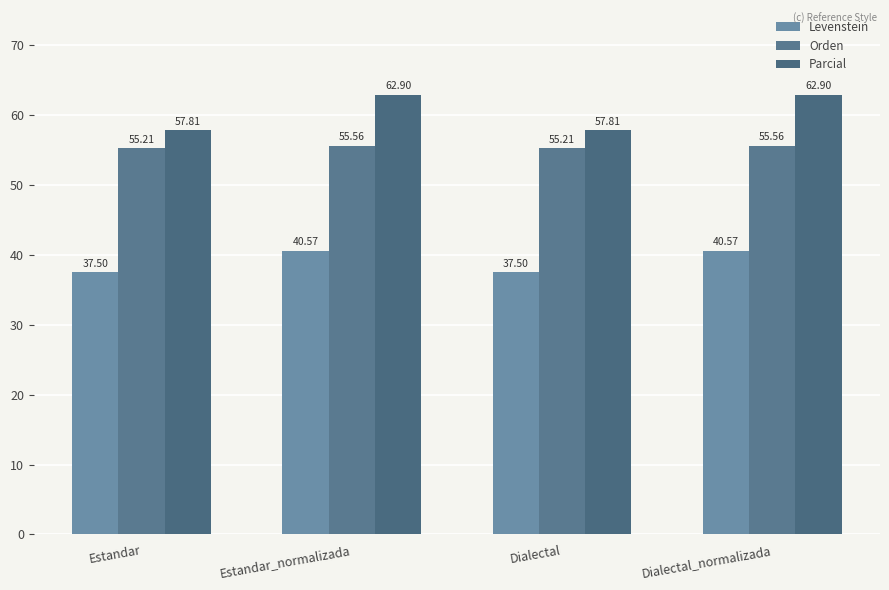

At which label does Parcial first exceed 62?

Estandar_normalizada